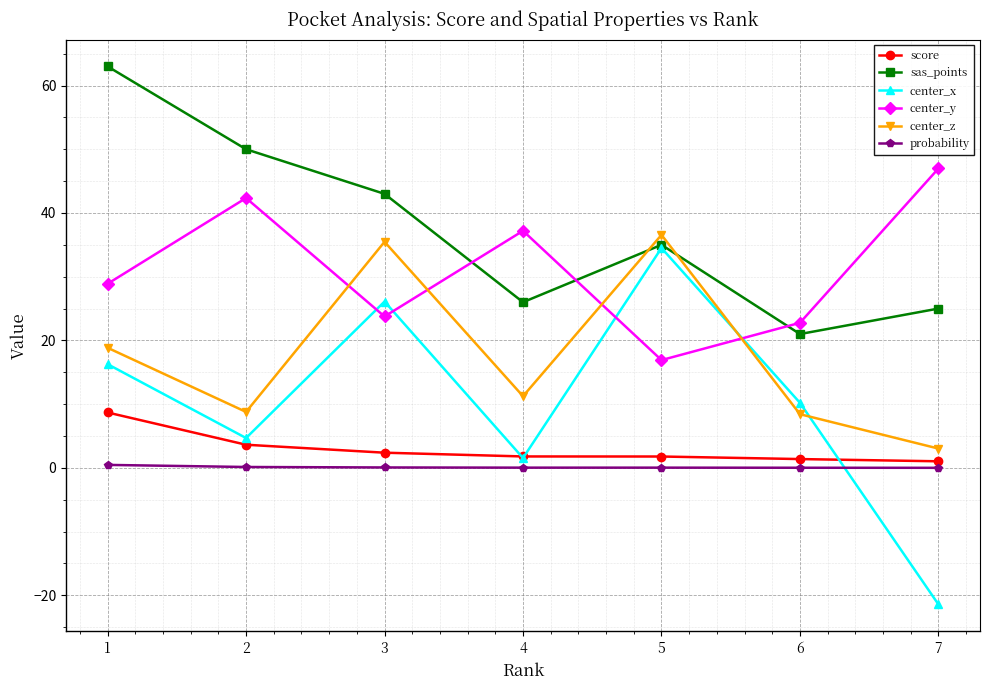

What is the value of the score point at the 2nd from the left?

3.6